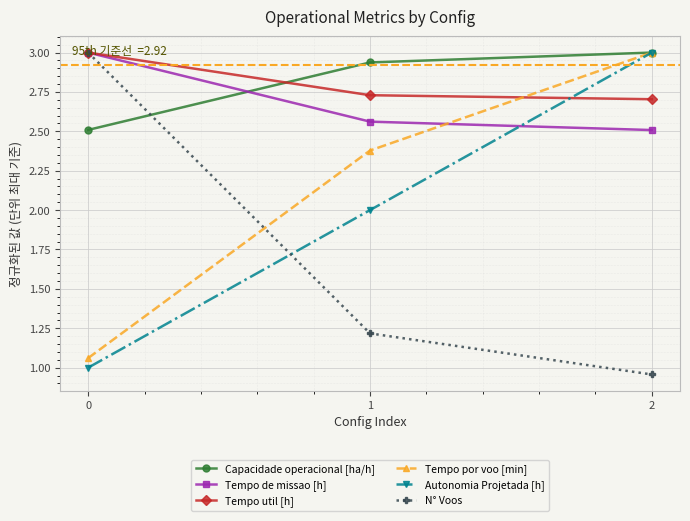

At 1, list the series in order from smallest to largest.

N° Voos, Autonomia Projetada [h], Tempo por voo [min], Tempo de missao [h], Tempo util [h], Capacidade operacional [ha/h]